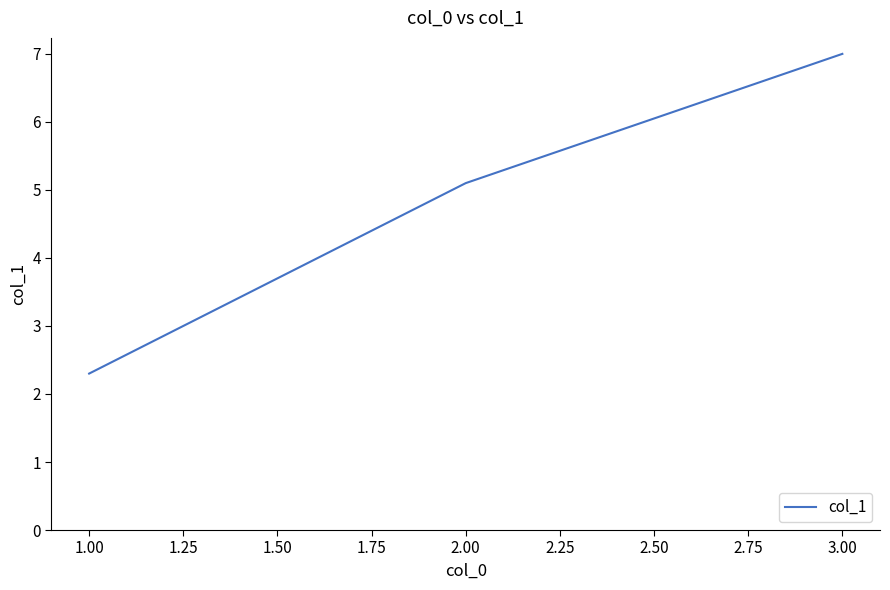

What is the average value?

4.8